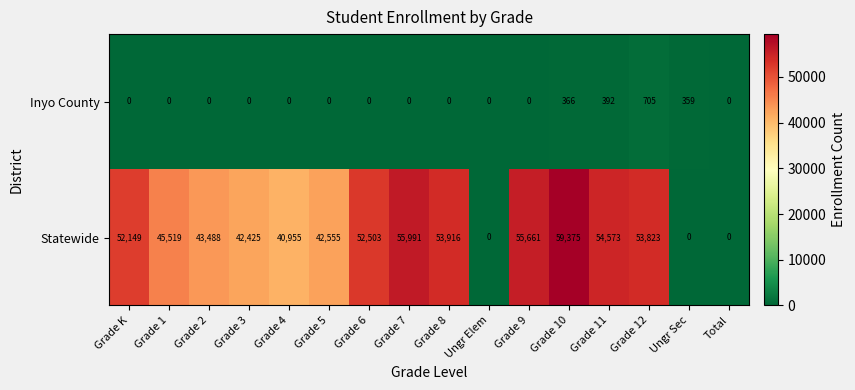

Where is Inyo County nearest to the value 352?

Ungr Sec